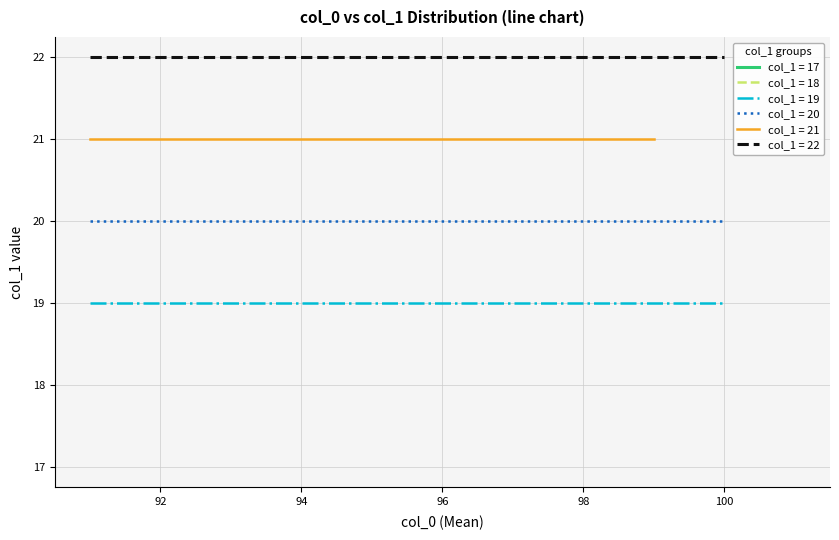

Is it true that col_1 = 19 equals 19 at 15?

True